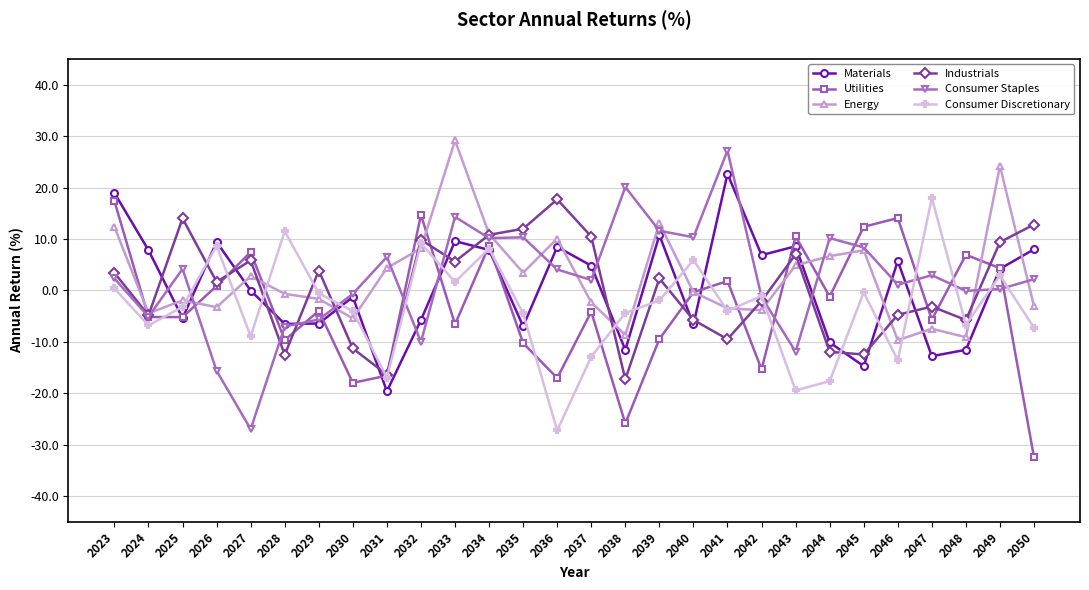

What is the highest value of the Materials series?

22.7